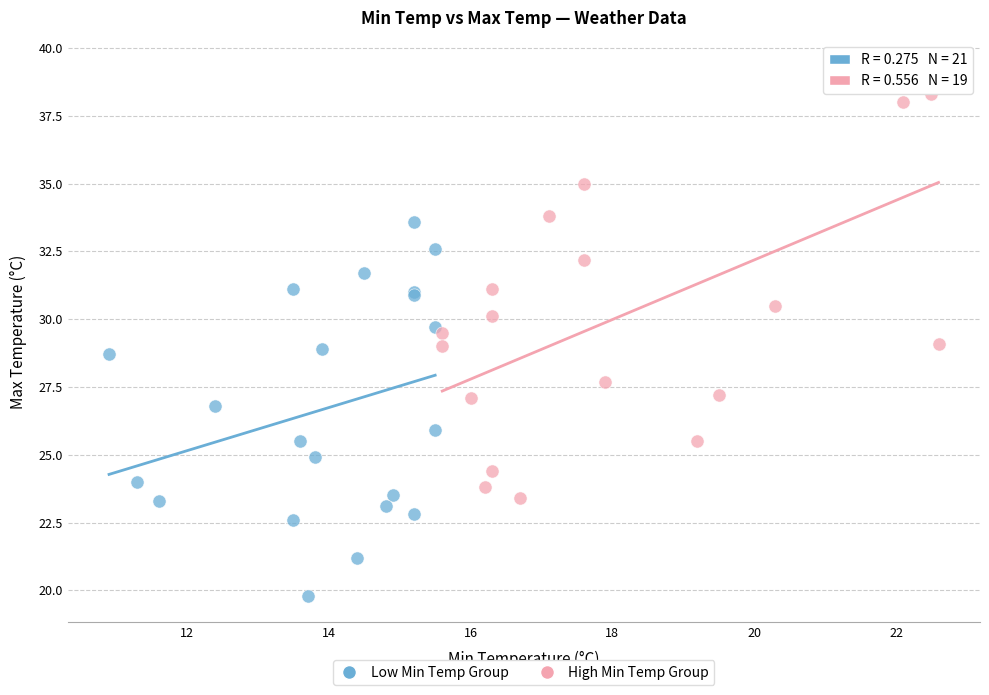

Which series contains the highest Y value?

High Min Temp Group